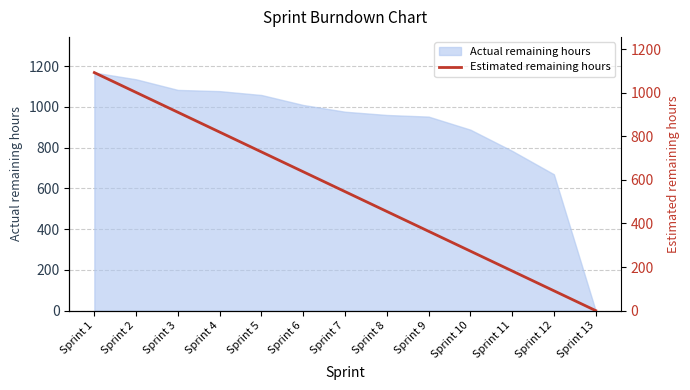

At which label does Actual remaining hours reach its minimum?

Sprint 13